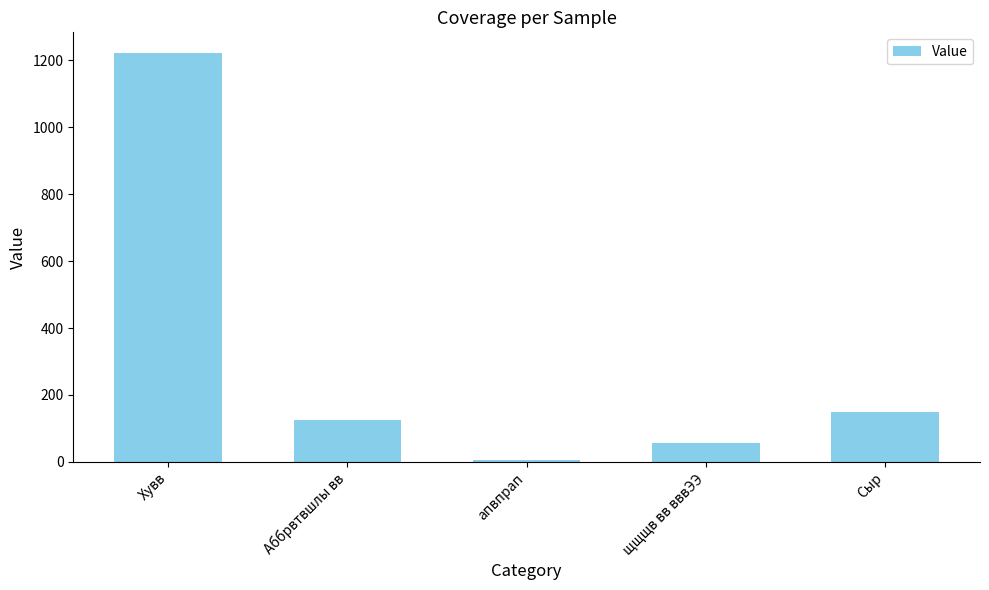

What is the minimum value shown in the chart?

5.4